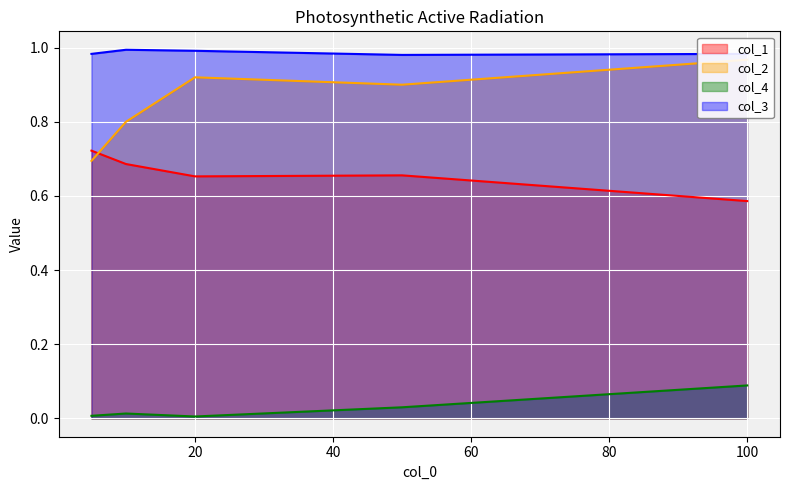

Which series changed the most between 5 and 100?

col_2